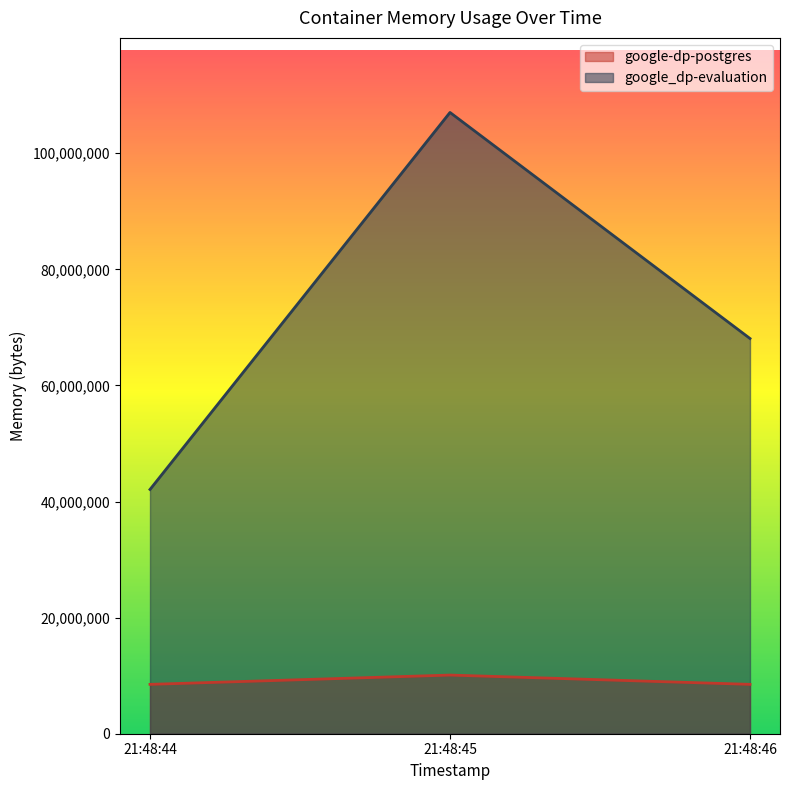

Rank the series at 21:48:44 from lowest to highest value.

google-dp-postgres, google_dp-evaluation